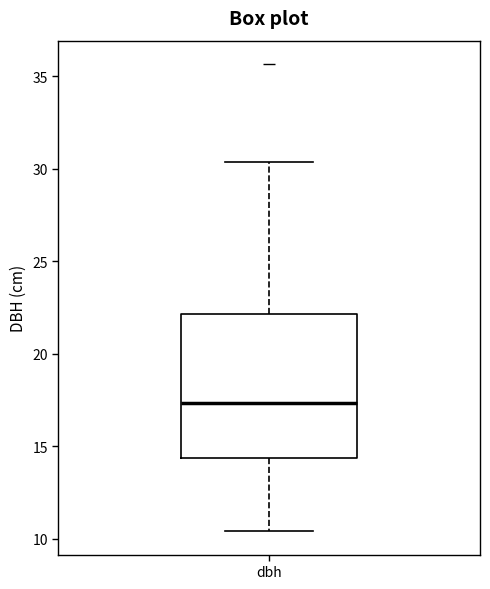

Where is the lower edge of the box for dbh on the y-axis? The values are not printed on the chart, so give them approximately, as read against the axis.

14.5